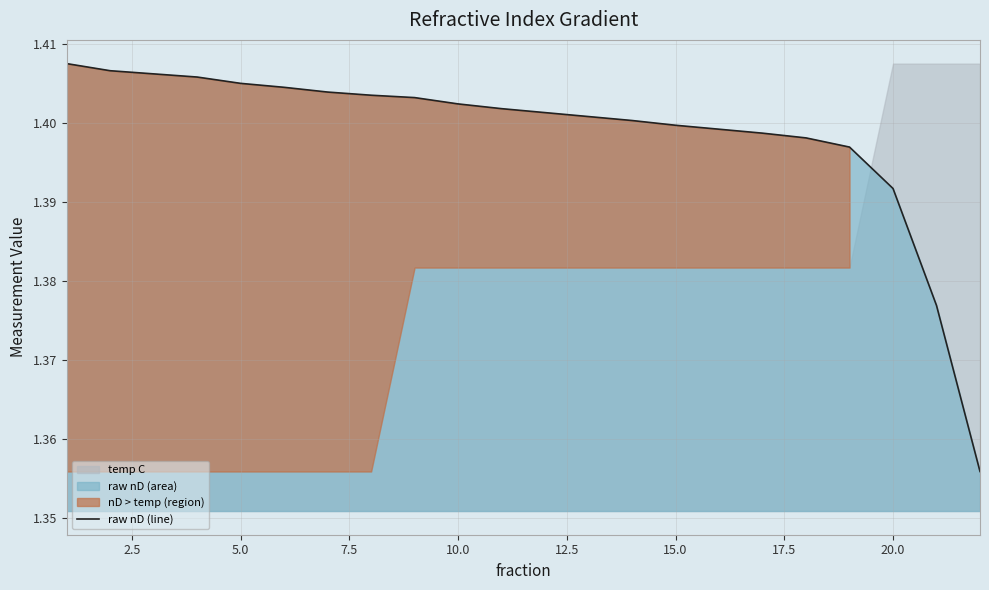

True or false: there are more than 0 points higher than both neighbors.

False